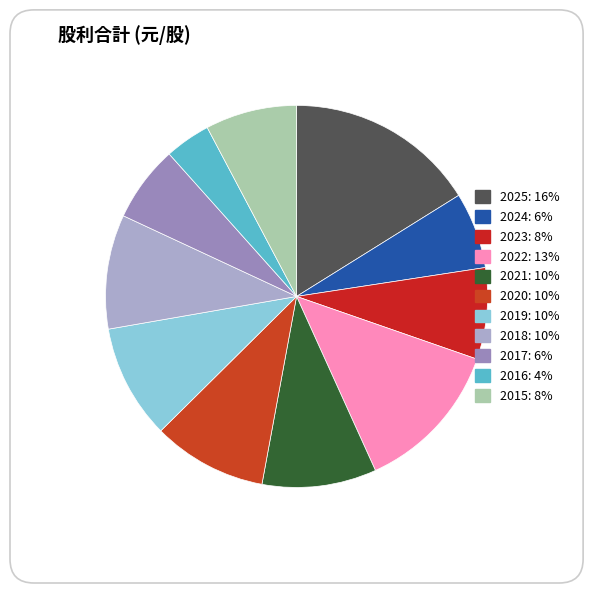

Does 2025 account for over 50% of the chart?

No